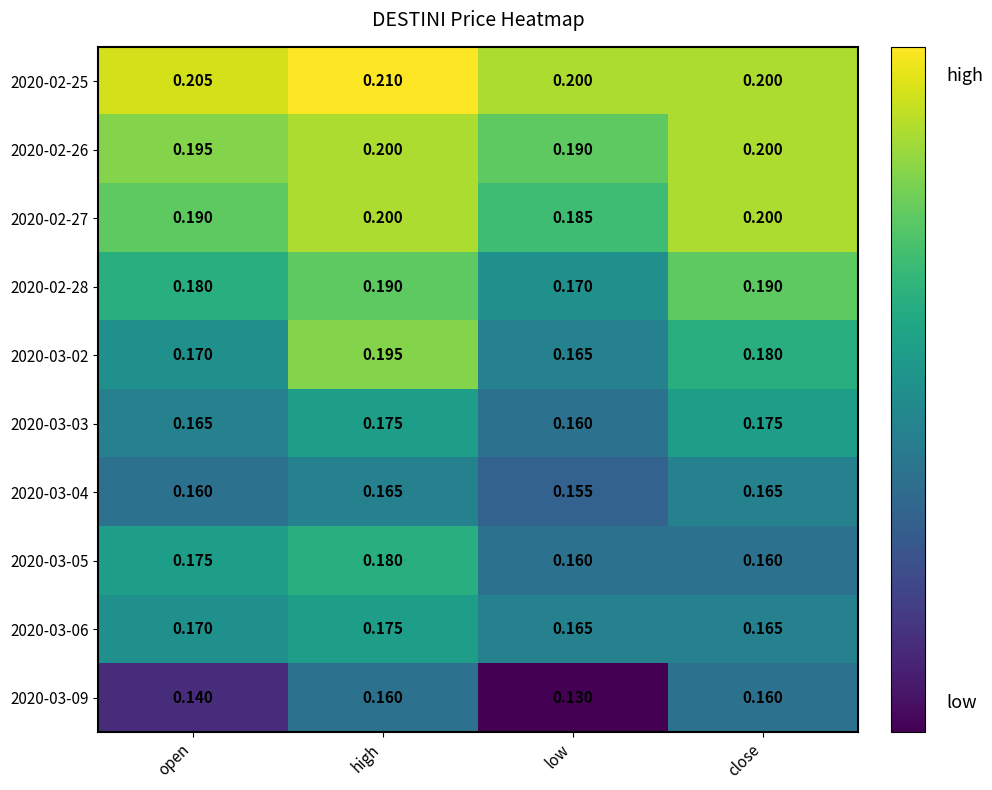

At which label is 2020-03-09 closest to 0?

low